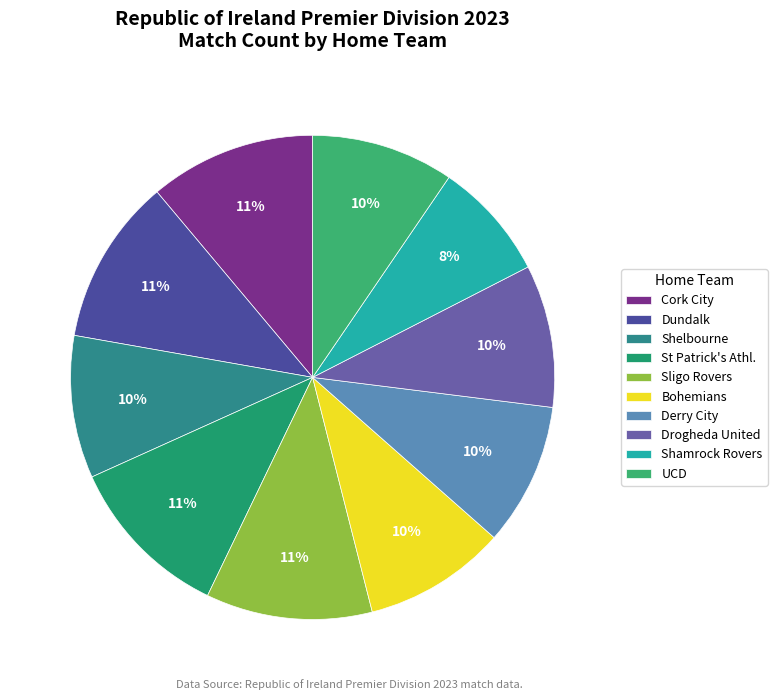

To the nearest percent, what portion does Shelbourne represent?

10%